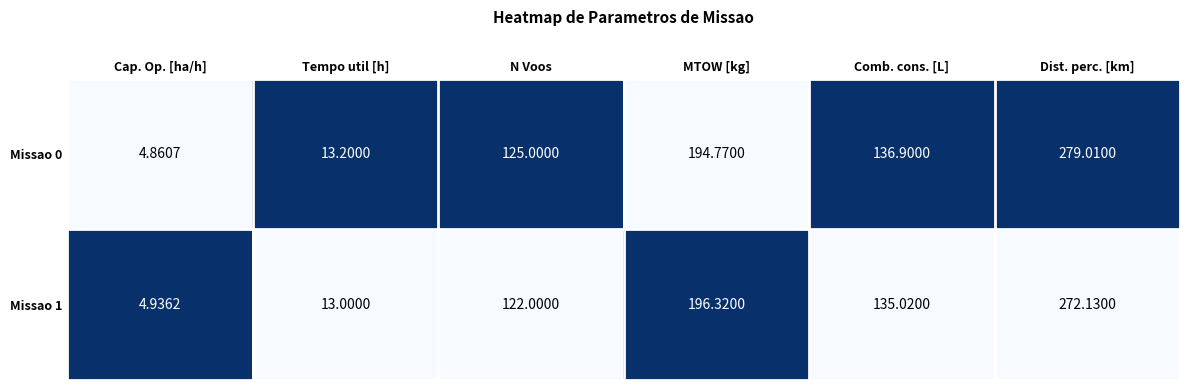

At which category is the sum across all series the highest?

Dist. perc. [km]